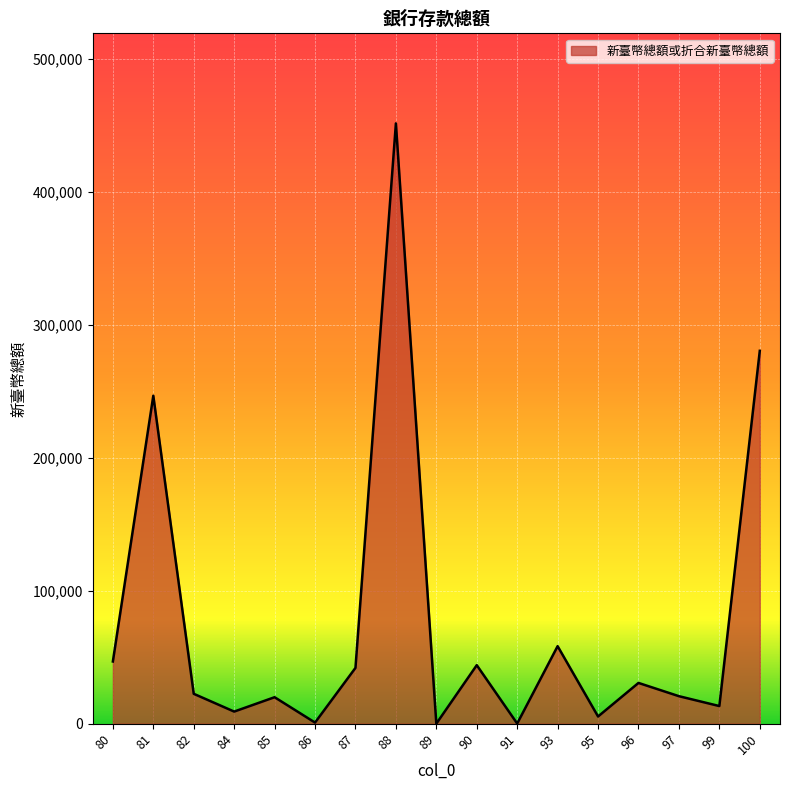

Is it true that the value at 82 is 22488?

True